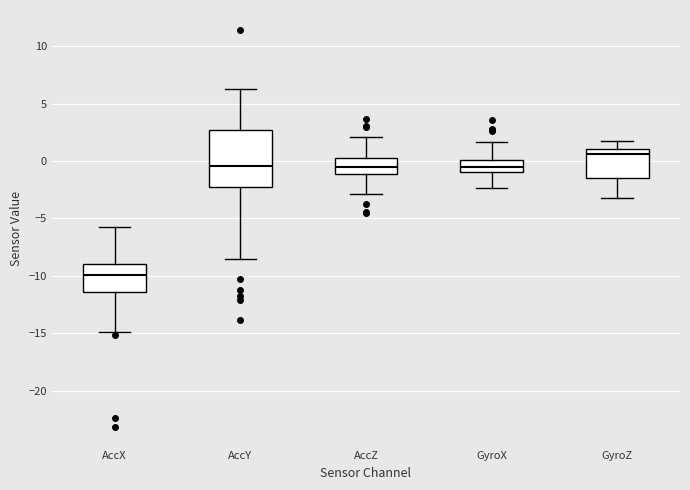

Reading left to right, read every box against the y-axis: the position of its median line, the range the box covers, and the ends of its whiskers. The values are not printed on the chart, so give them approximately, as read against the axis.

AccX: median -10.0, box -11.5 to -9.0, whiskers -15.0 to -6.0
AccY: median -0.5, box -2.0 to 2.5, whiskers -8.5 to 6.5
AccZ: median -0.5, box -1.0 to 0.5, whiskers -3.0 to 2.0
GyroX: median -0.5, box -1.0 to 0.0, whiskers -2.5 to 1.5
GyroZ: median 0.5, box -1.5 to 1.0, whiskers -3.0 to 1.5